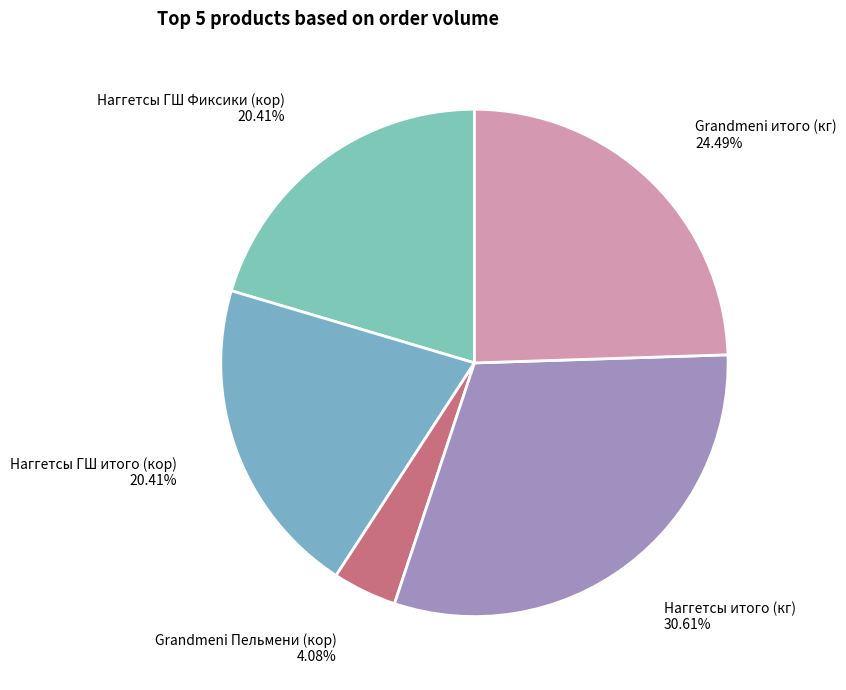

To the nearest percent, what is the combined percentage of Grandmeni Пельмени (кор) and Наггетсы итого (кг)?

35%